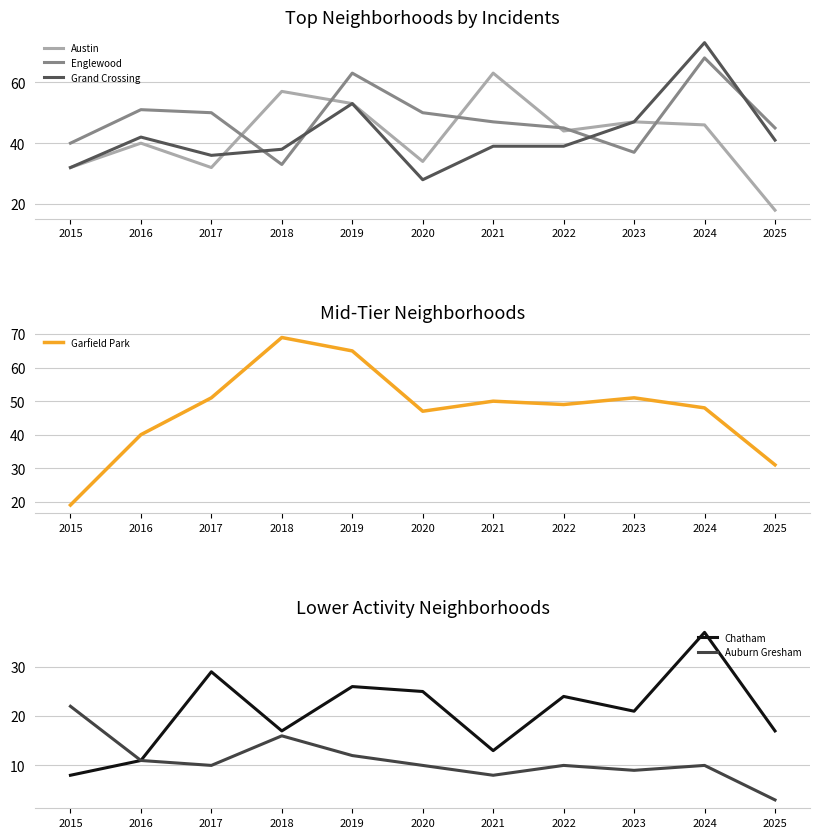

Which series has the widest spread of values?

Garfield Park